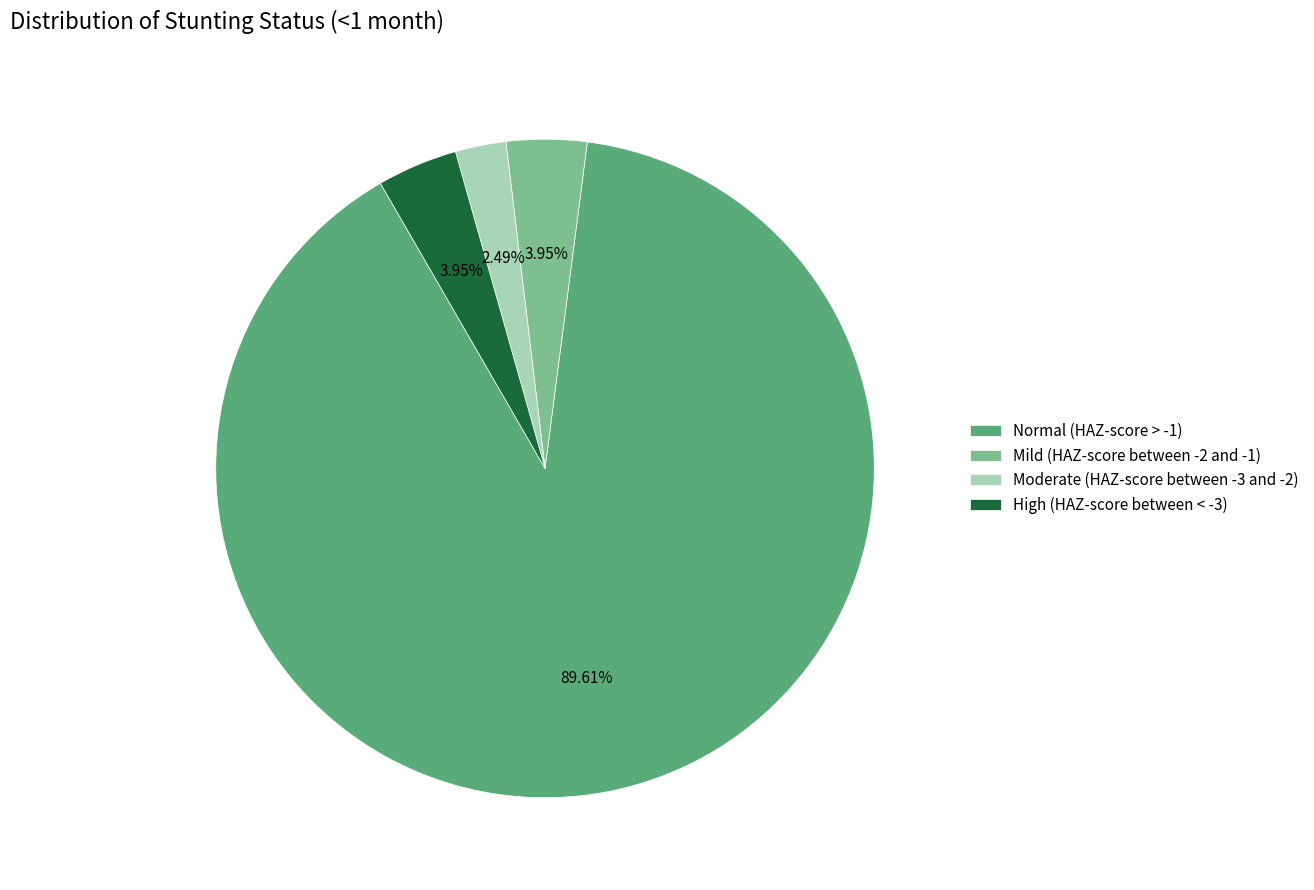

Does High (HAZ-score between < -3) account for over 50% of the chart?

No